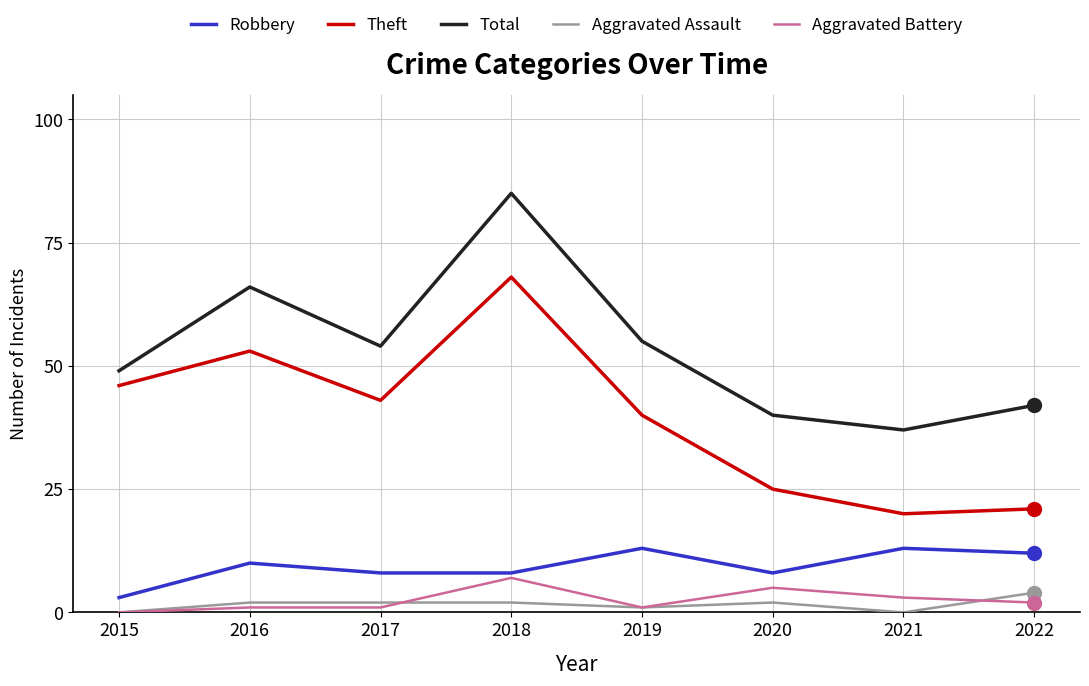

What is the maximum value for Aggravated Assault?

4